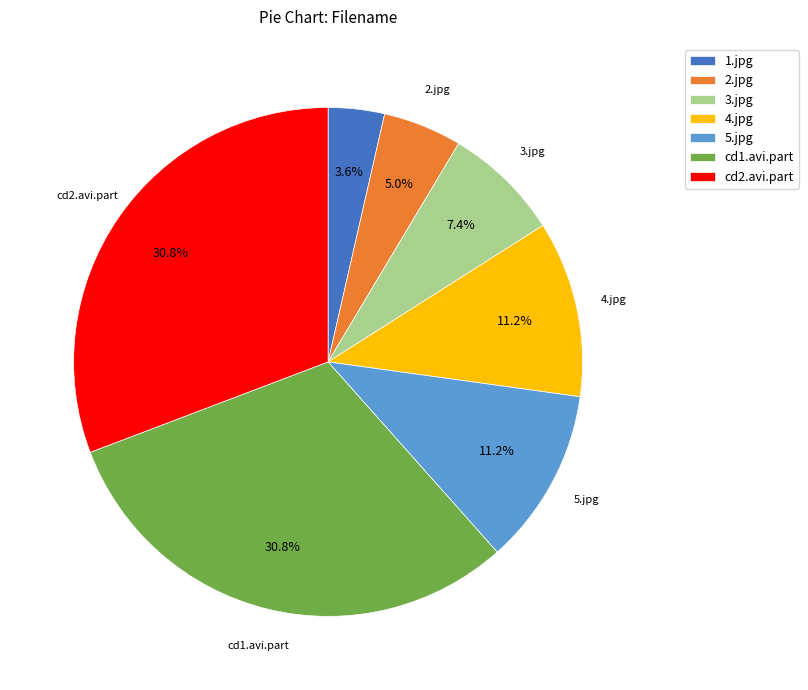

To the nearest percent, what is the difference between the largest and smallest slice percentages?

27%